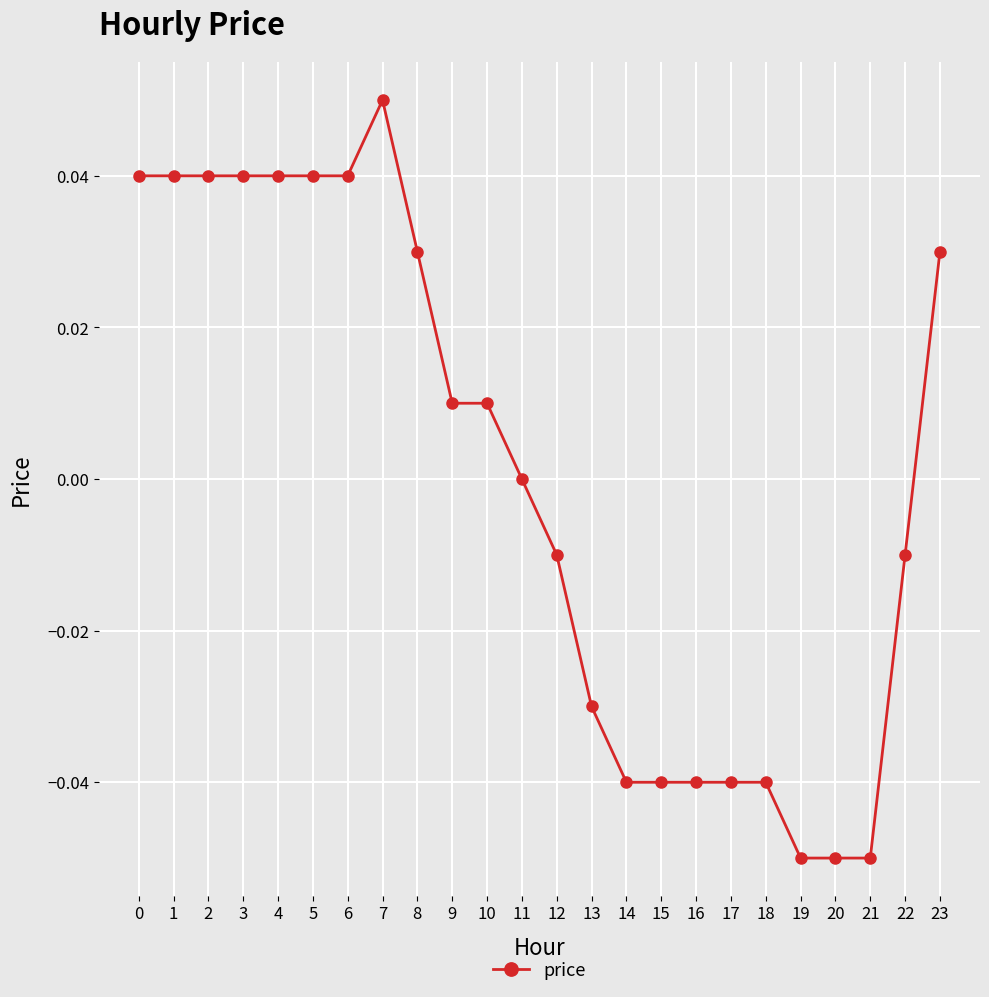

The value at 18 is -0.1. True or false?

False